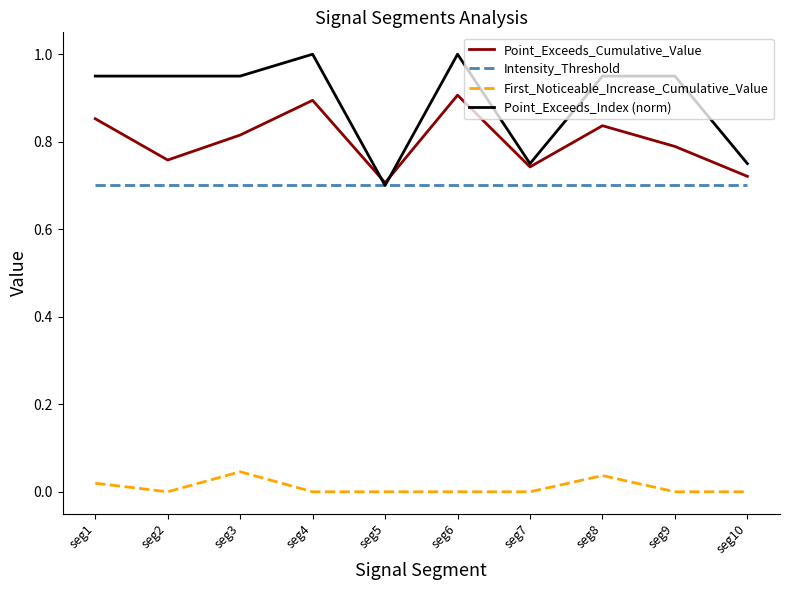

The value of Point_Exceeds_Index (norm) at seg7 is 1.1. True or false?

False